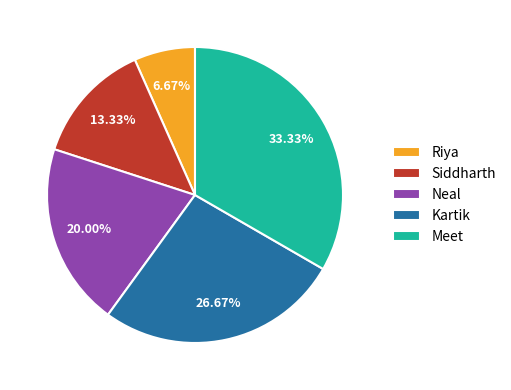

Which slice is the largest?

Meet